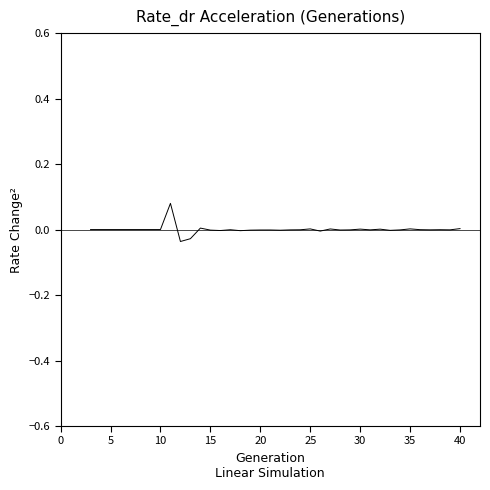

True or false: there are more than 0 points higher than both neighbors.

True